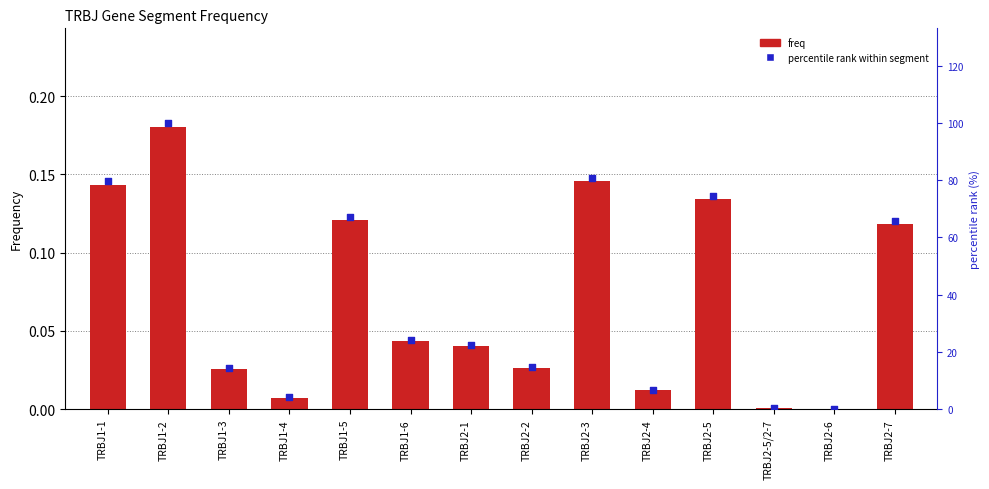

Which series has the largest Y range (max minus min)?

percentile rank within segment